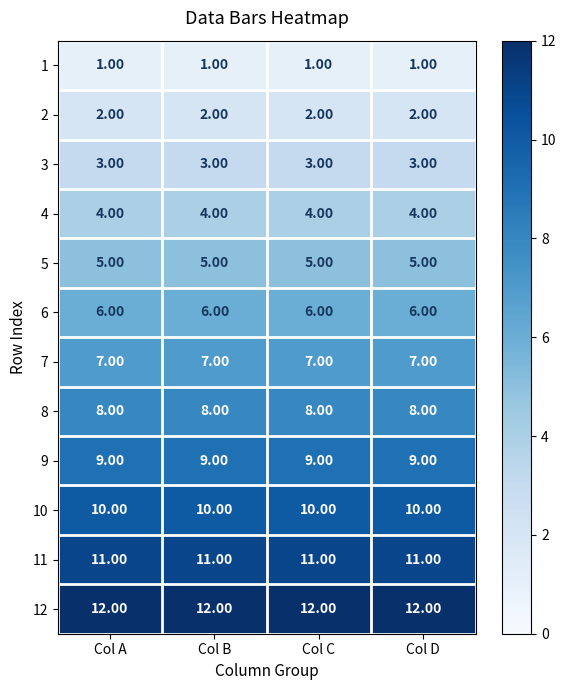

What is the sum of all 12 values?

48